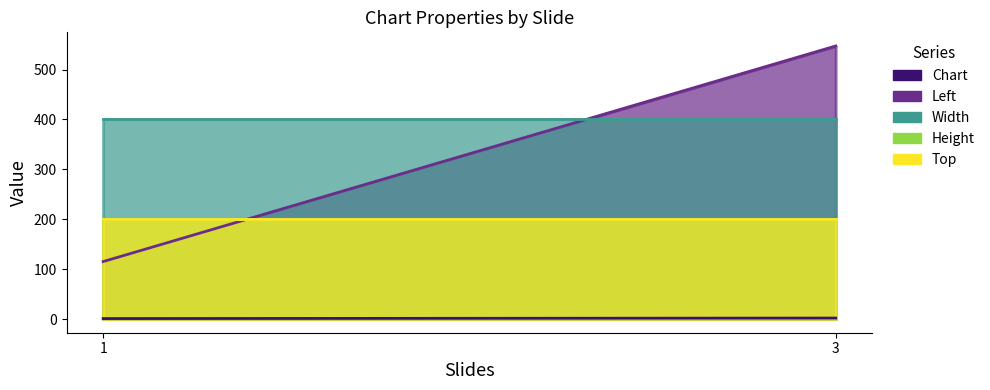

Which series changed the most between 1 and 3?

Left